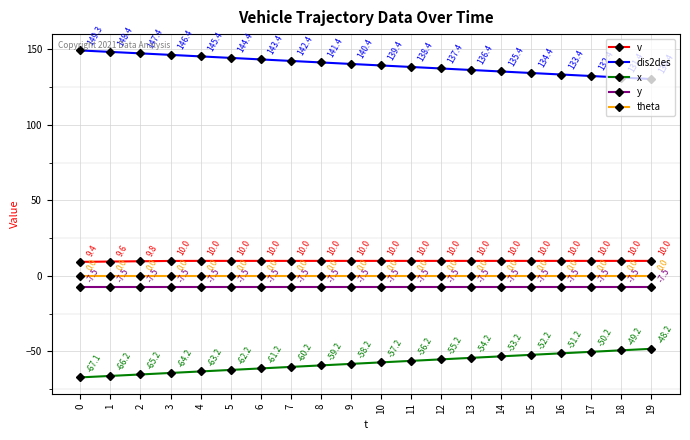

What is the spread (max minus min) of values at 11?

194.6